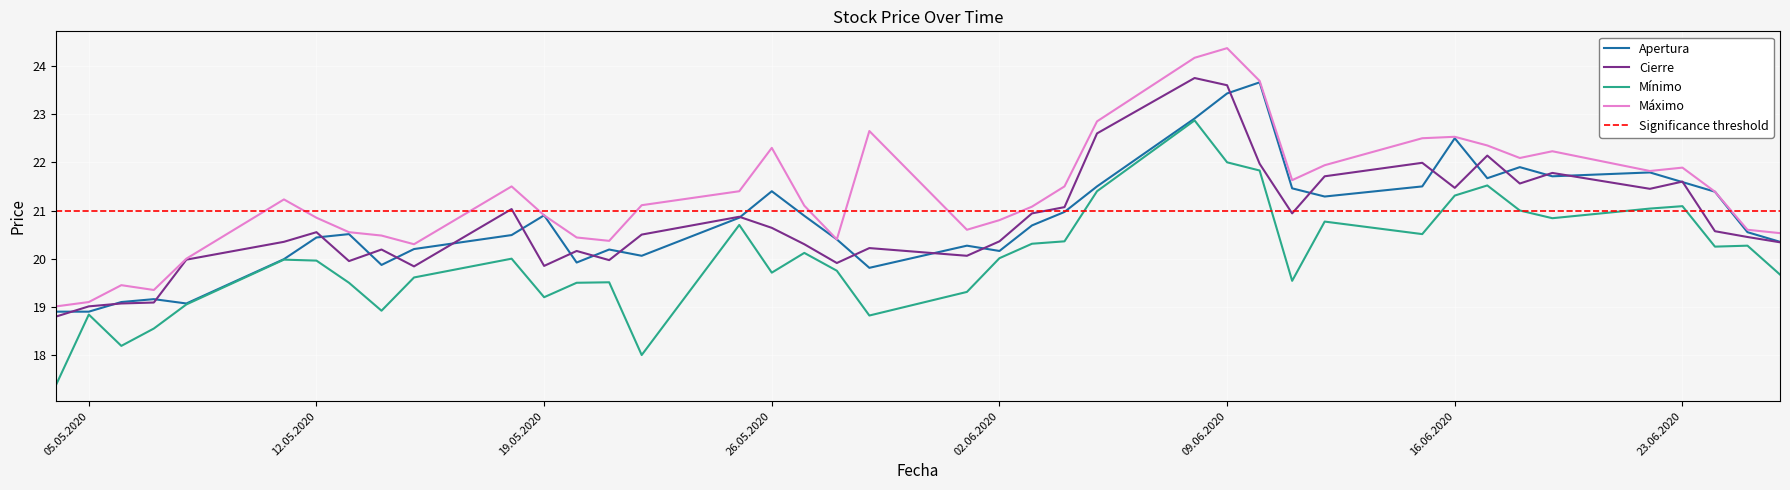

How many values in the Mínimo series exceed 20?

19